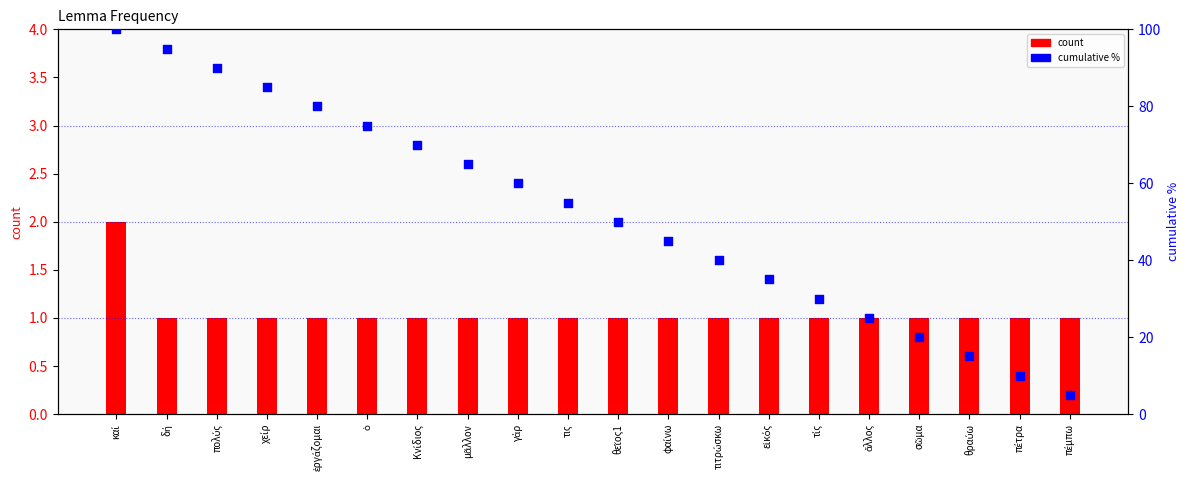

What are all the series names shown in the legend?

count, cumulative %